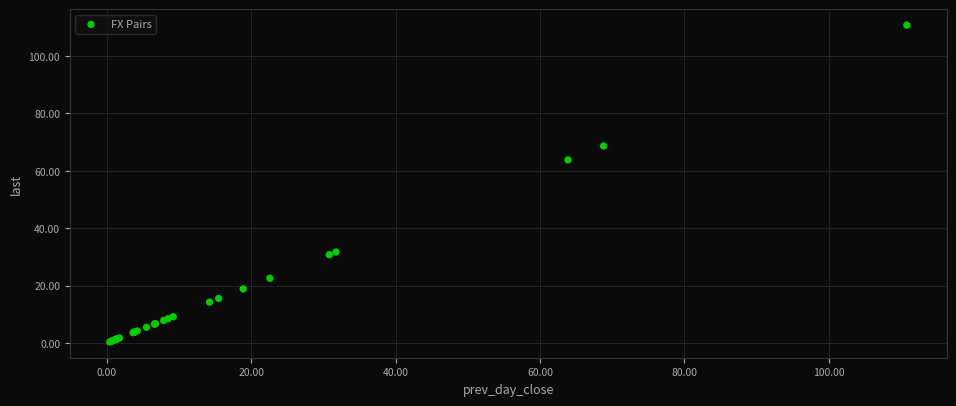

What Y value in the scatter plot is closest to 55?

63.8